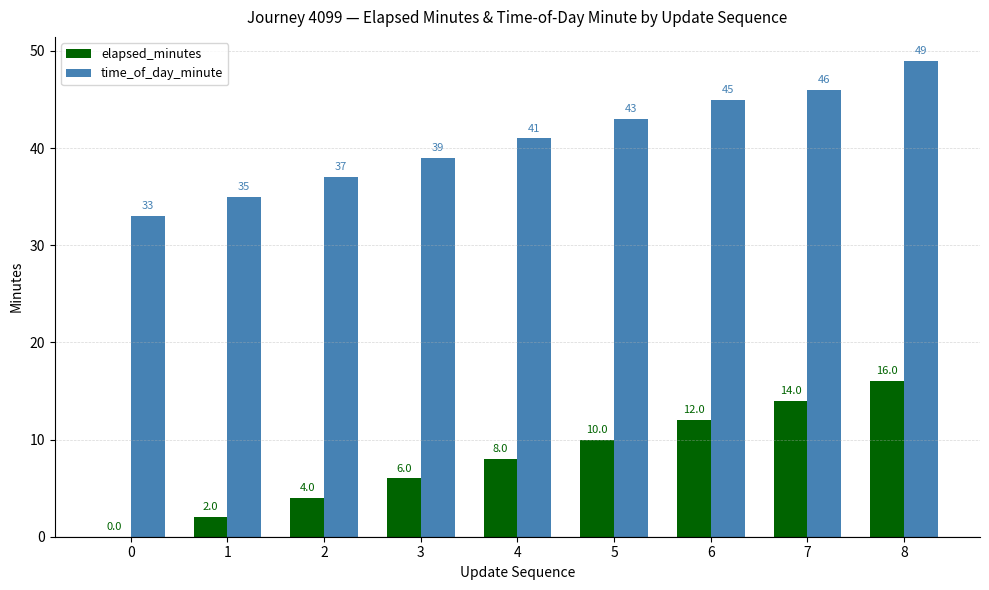

How many data points does each series have?

9